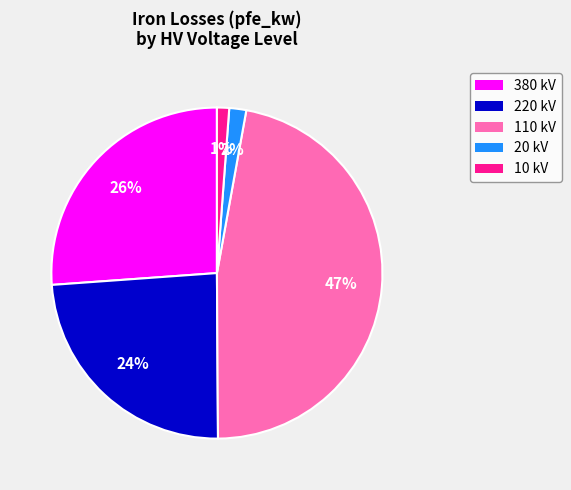

Which has a higher value, 10 kV or 220 kV?

220 kV